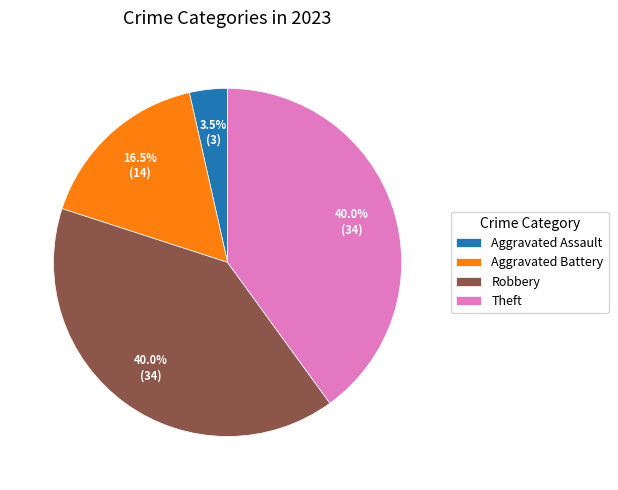

How many segments does this pie chart have?

4